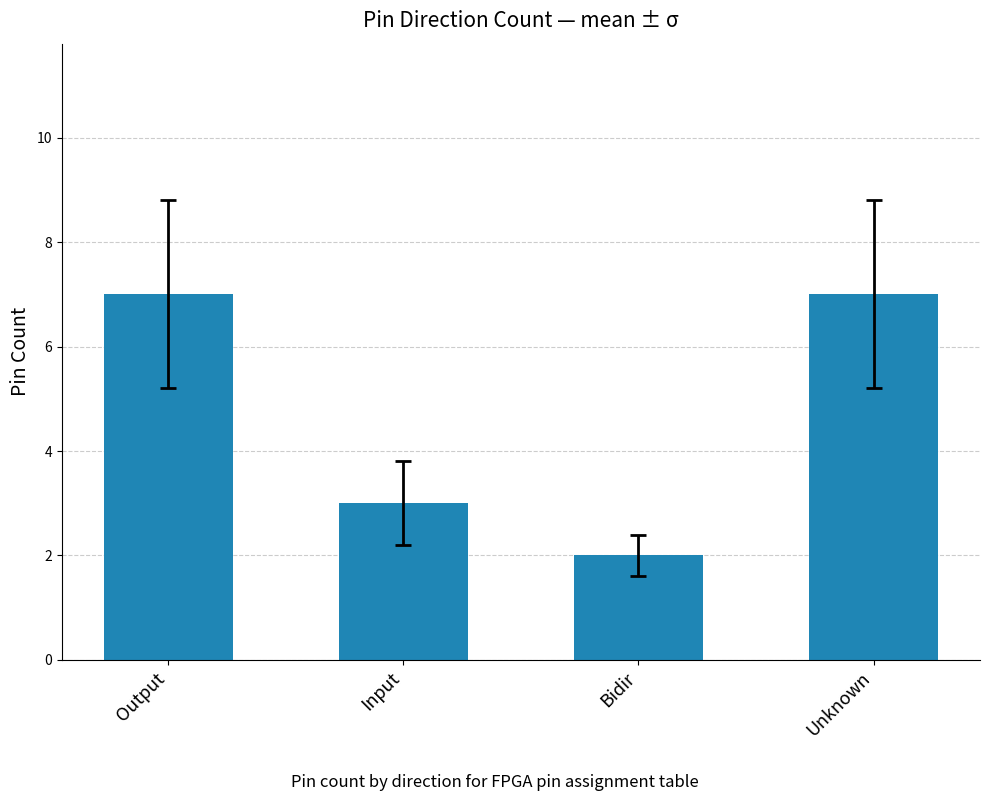

What is the greatest value displayed?

7